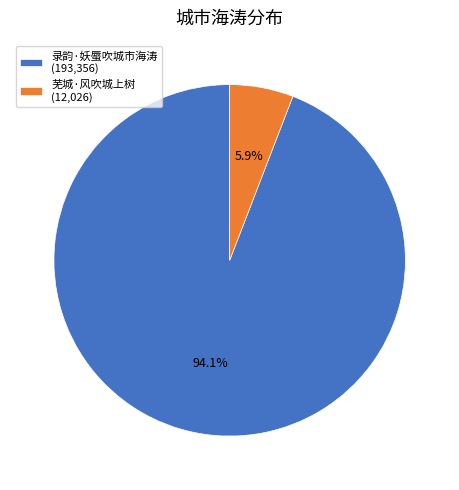

Rank the categories by value from highest to lowest.

录韵·妖蜃吹城市海涛, 芜城·风吹城上树